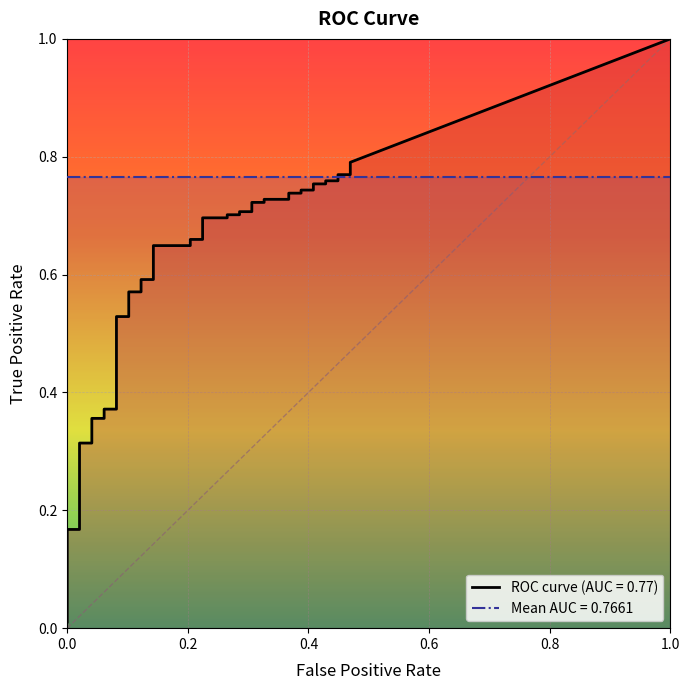

What is the label of the 36th point from the right?

4